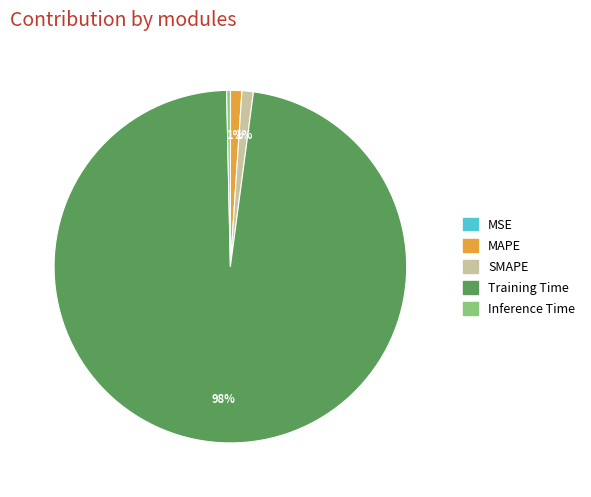

What is the largest slice in the pie chart?

Training Time